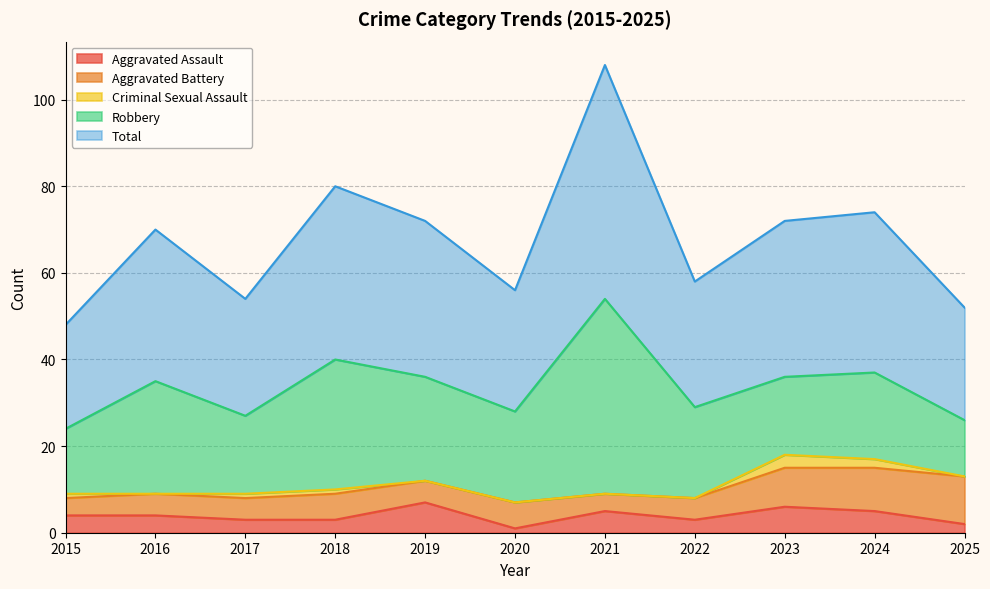

Which series has the widest spread of values?

Robbery